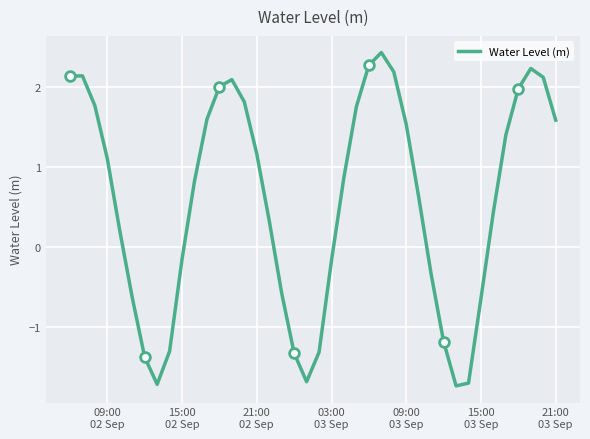

Reading left to right, what are all the values shown in this chart?

2.1	2.1	1.8	1.1	0.2	-0.6	-1.4	-1.7	-1.3	-0.2	0.8	1.6	2.0	2.1	1.8	1.2	0.3	-0.6	-1.3	-1.7	-1.3	-0.2	0.9	1.8	2.3	2.4	2.2	1.5	0.6	-0.3	-1.2	-1.7	-1.7	-0.6	0.4	1.4	2.0	2.2	2.1	1.6